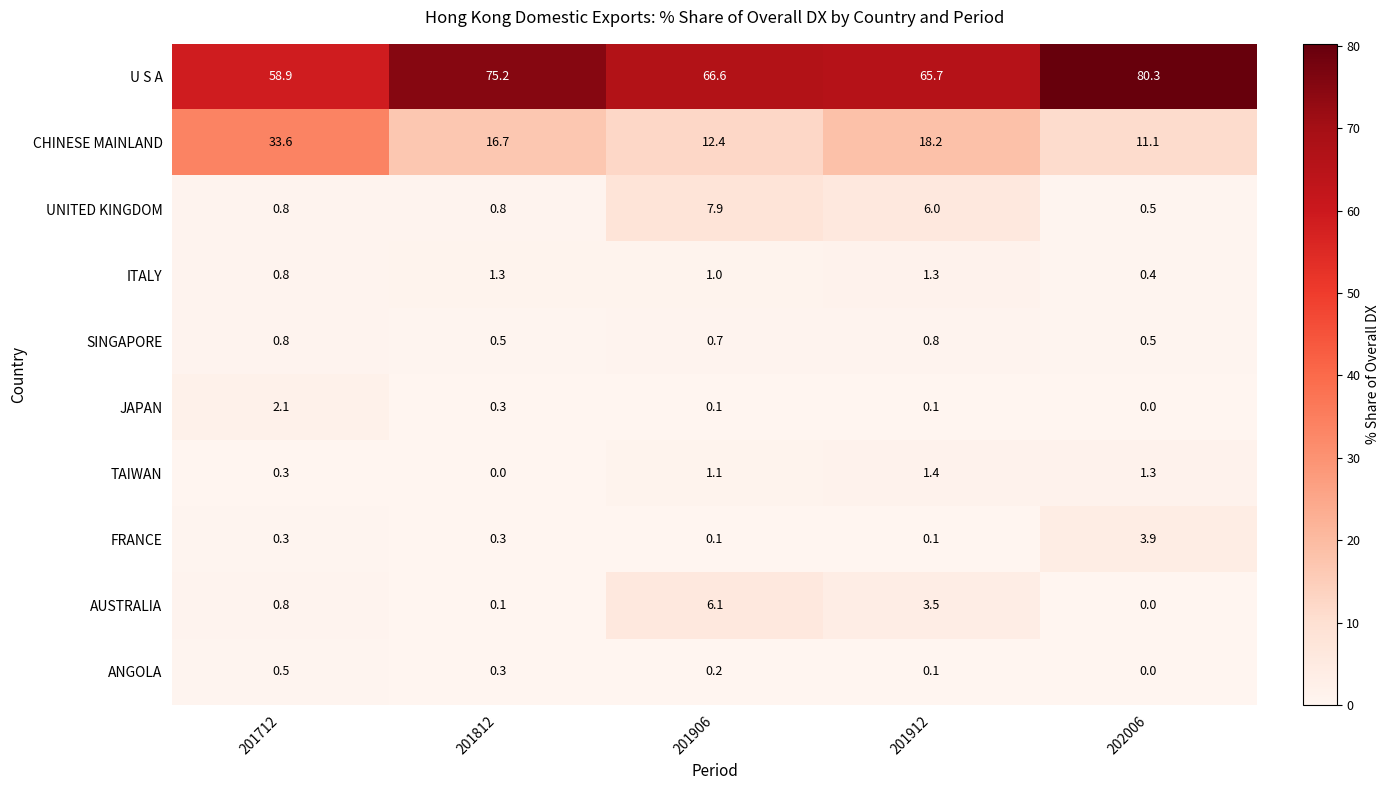

At which label does ITALY first exceed 1?

201812